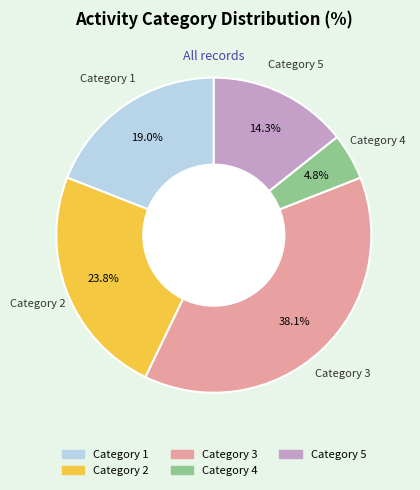

How many segments does this pie chart have?

5